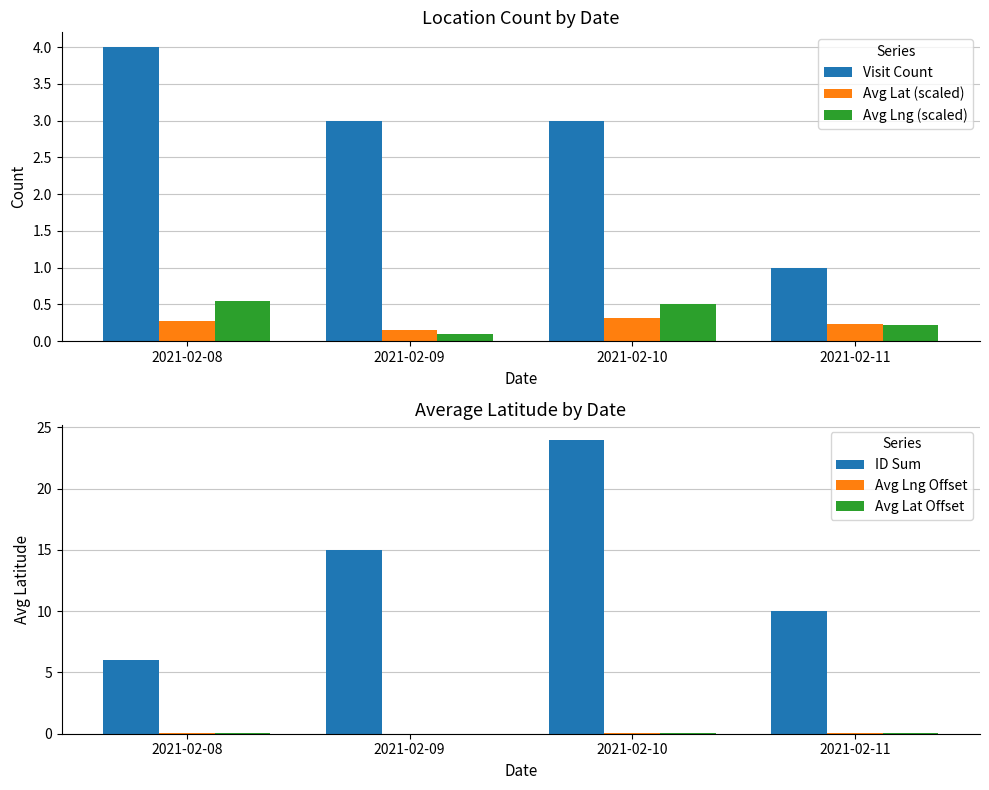

Rank the categories by Visit Count value from highest to lowest.

2021-02-08, 2021-02-09, 2021-02-10, 2021-02-11